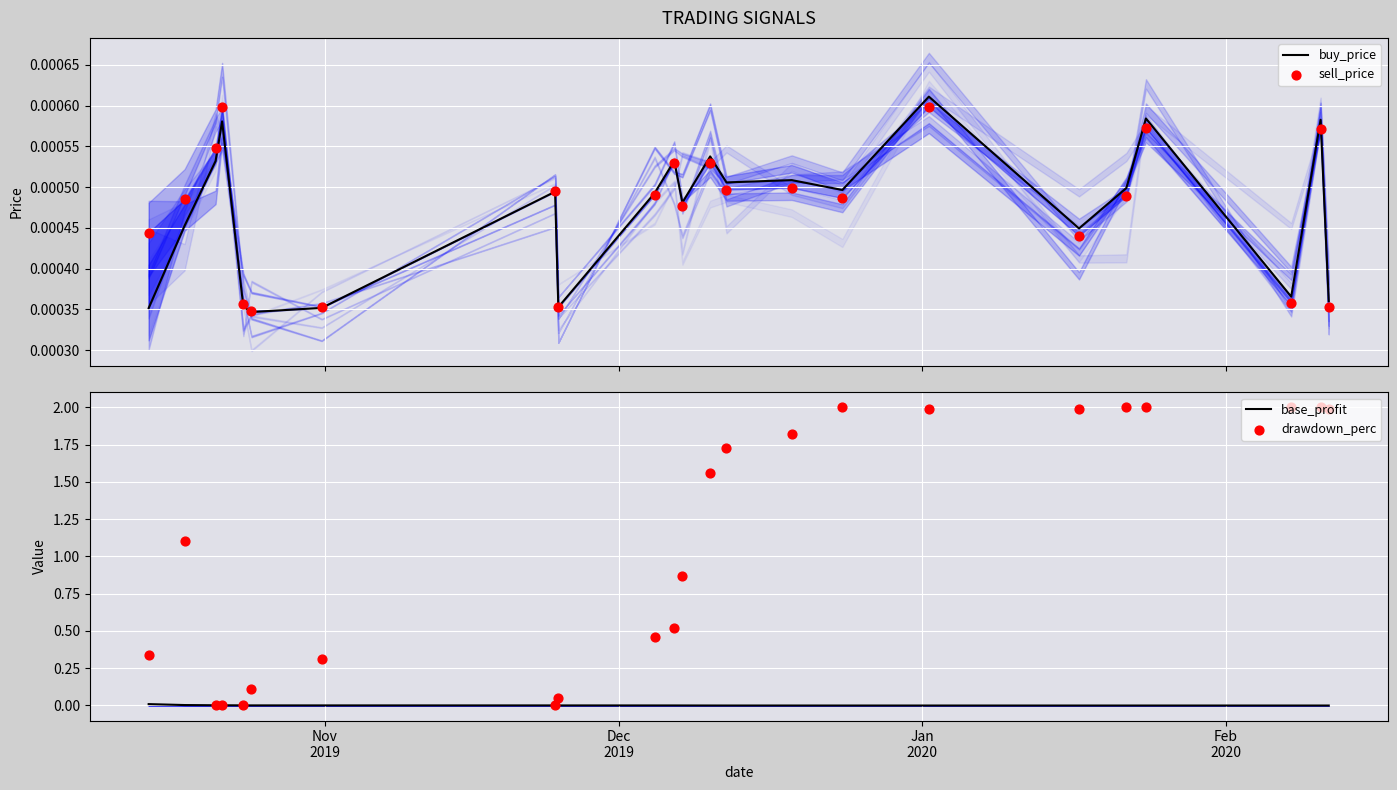

What is the total value across all series at 10?

0.5